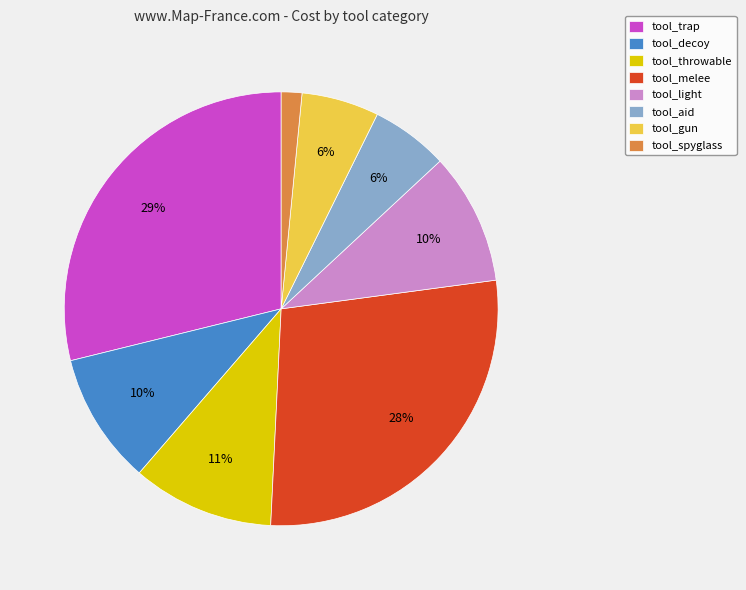

What is the largest slice in the pie chart?

tool_trap